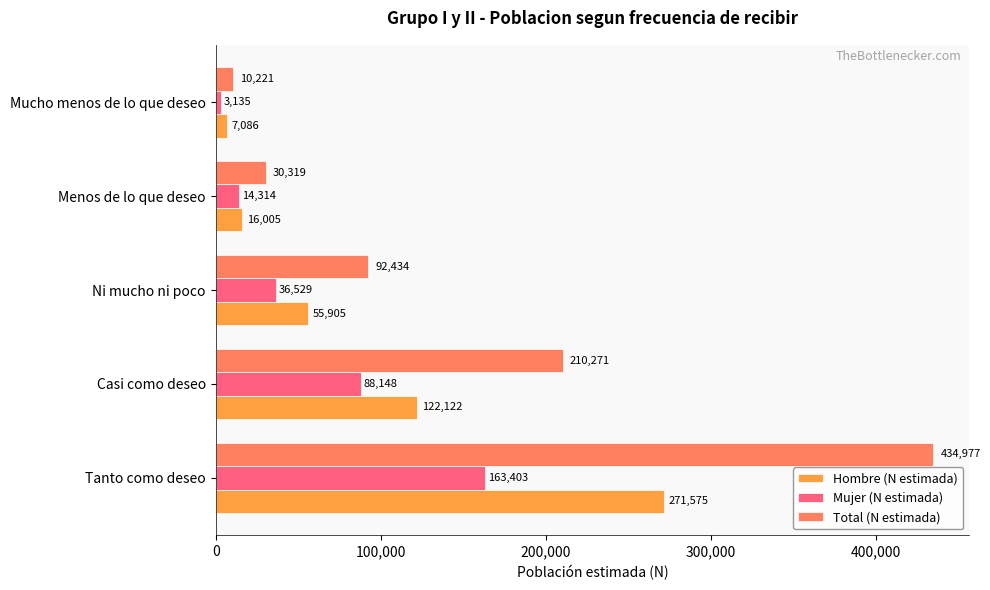

The Hombre (N estimada) series shows 448879 at Tanto como deseo. True or false?

False